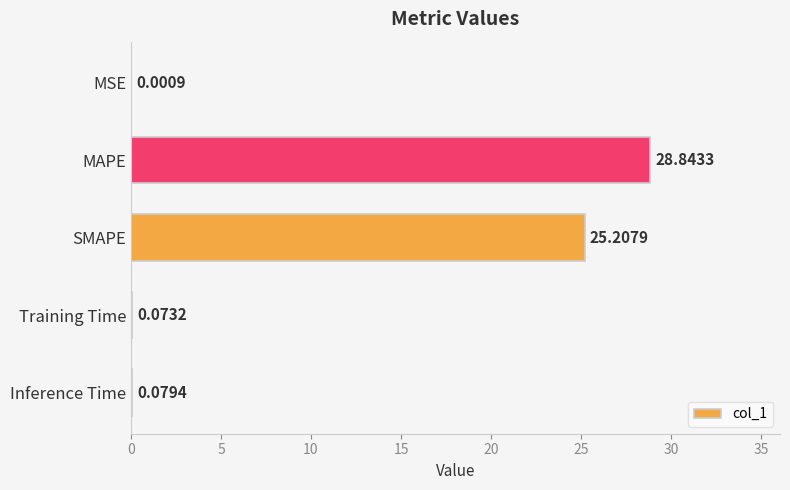

What is the sum of all values?

54.2